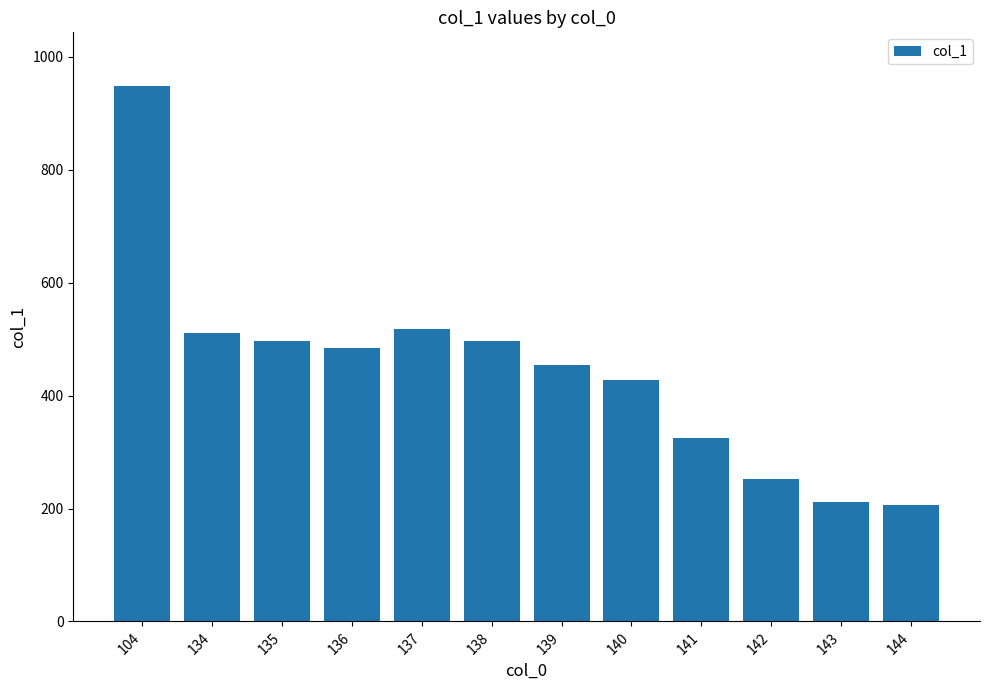

What is the greatest value displayed?

948.3